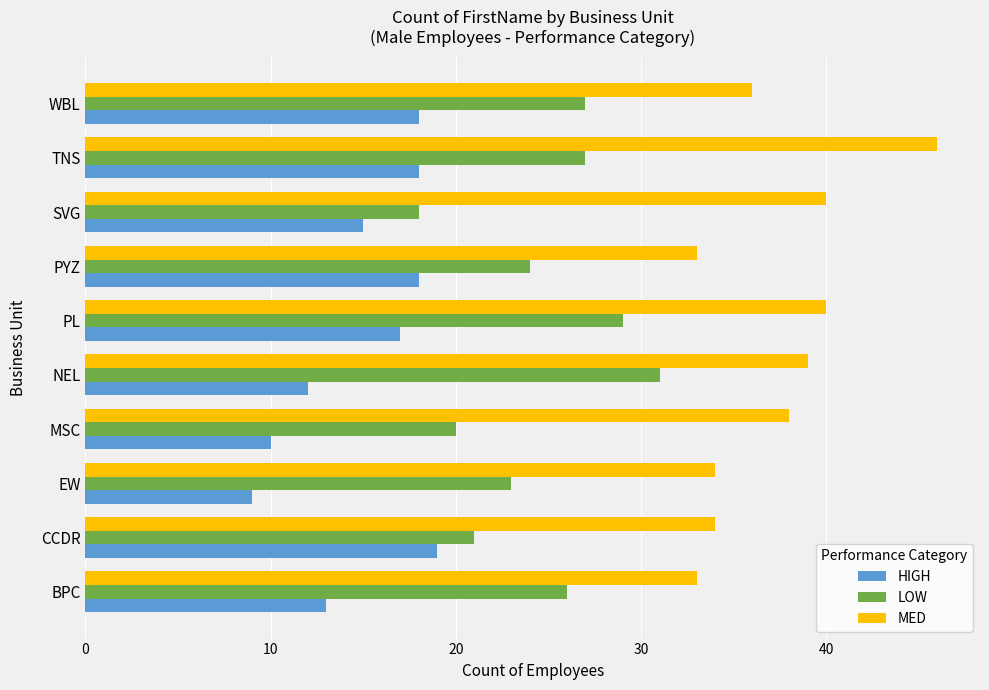

At WBL, list the series in order from largest to smallest.

MED, LOW, HIGH